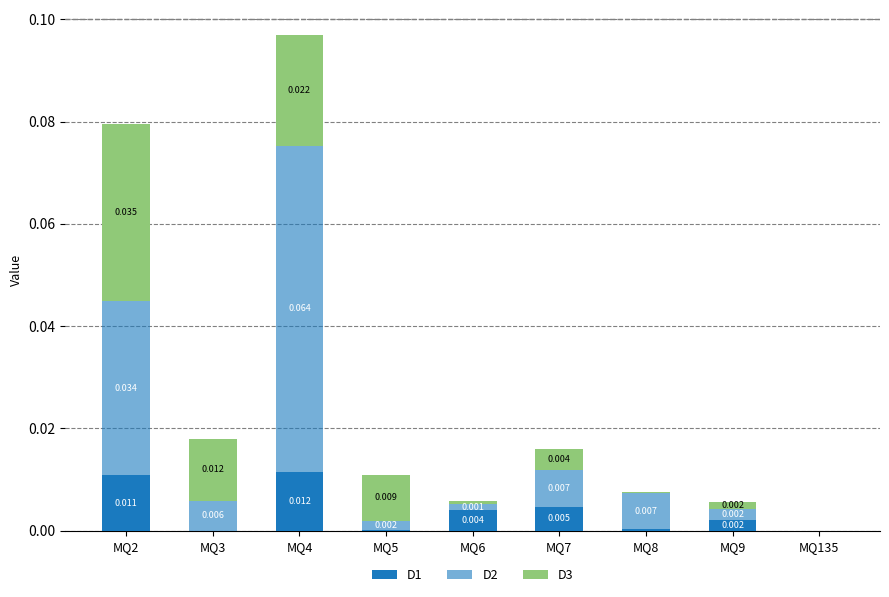

Are the bars horizontal?

No